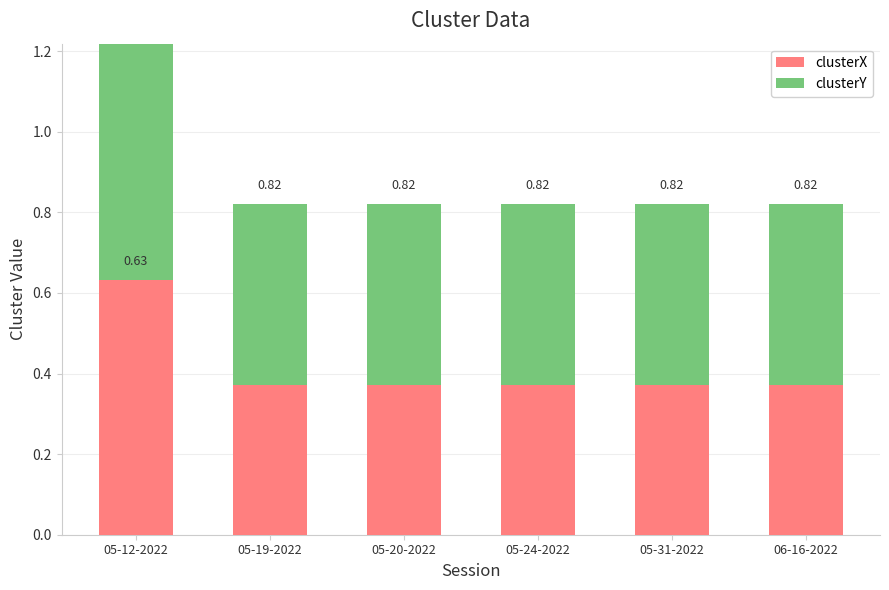

Is the value of clusterX at 06-16-2022 greater than the value of clusterY at 05-19-2022?

No